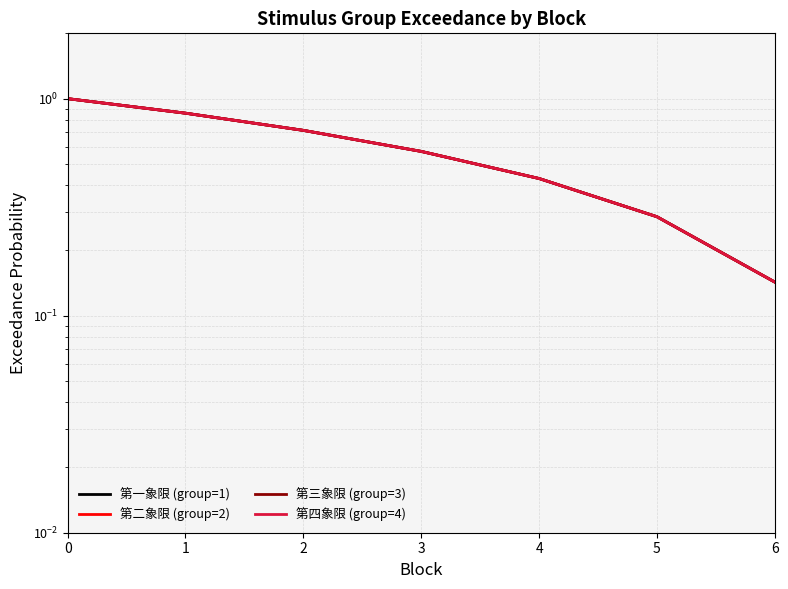

List the series in order of their peak value, lowest first.

第一象限 (group=1), 第二象限 (group=2), 第三象限 (group=3), 第四象限 (group=4)